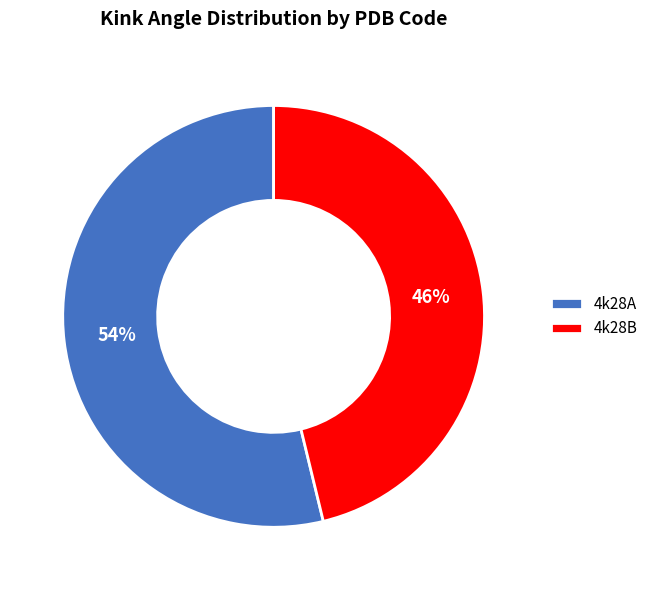

Which slice is the largest?

4k28A